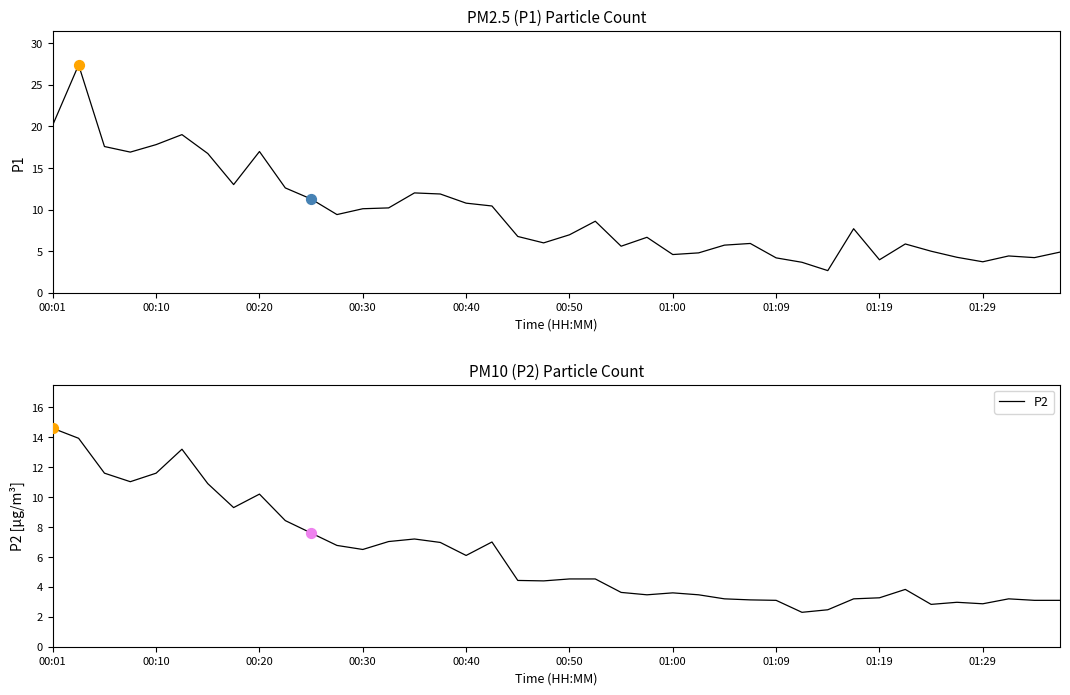

Which series has the largest total across all categories?

P1